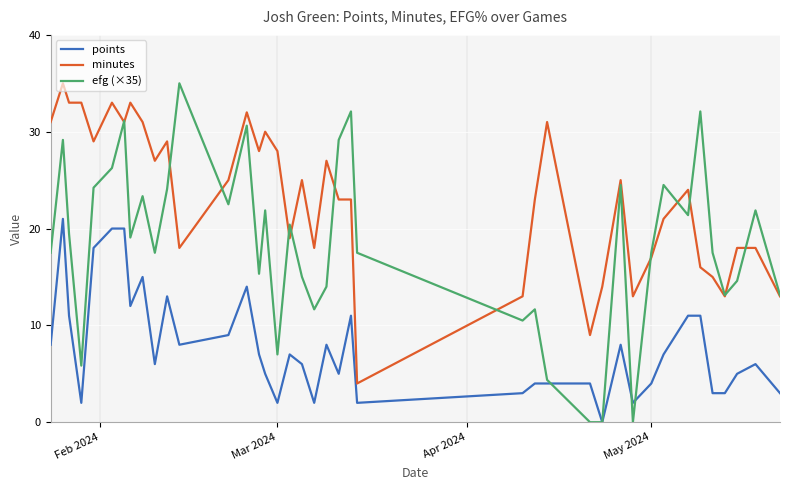

Which series has the widest spread of values?

efg (×35)